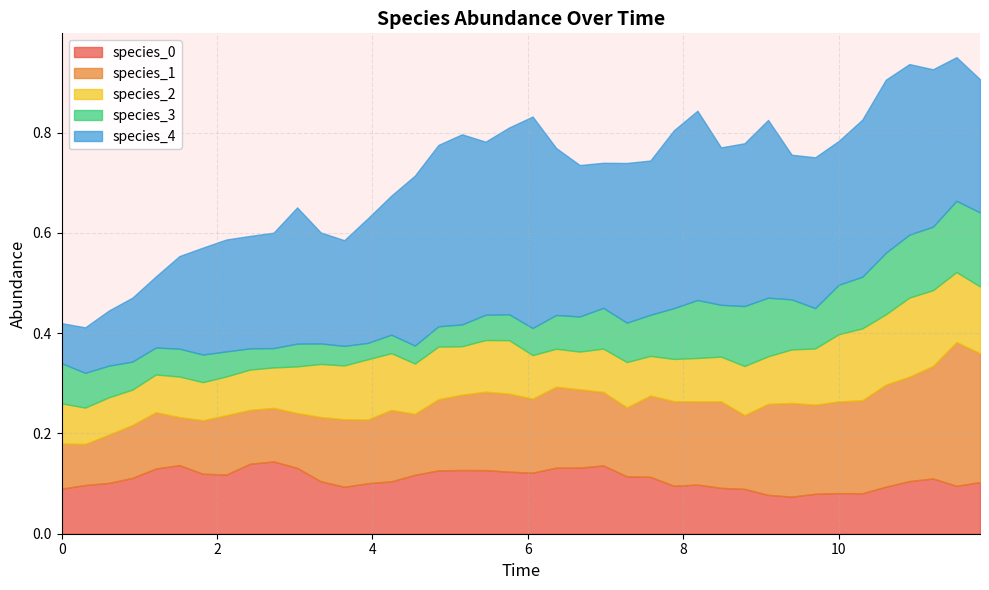

True or false: species_1 and species_0 intersect in this chart.

True